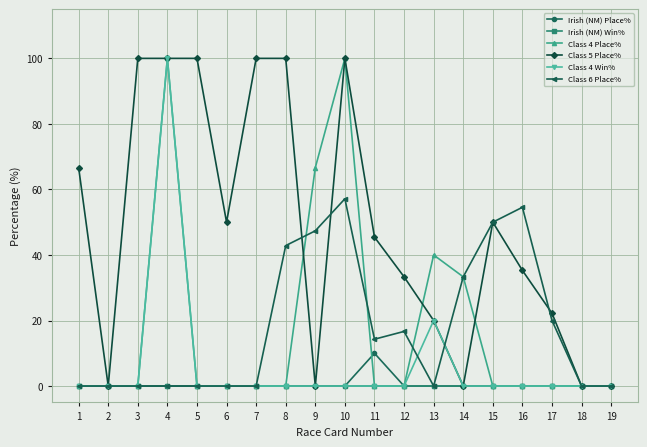

Is it true that Class 5 Place% equals 13.8 at 17?

False